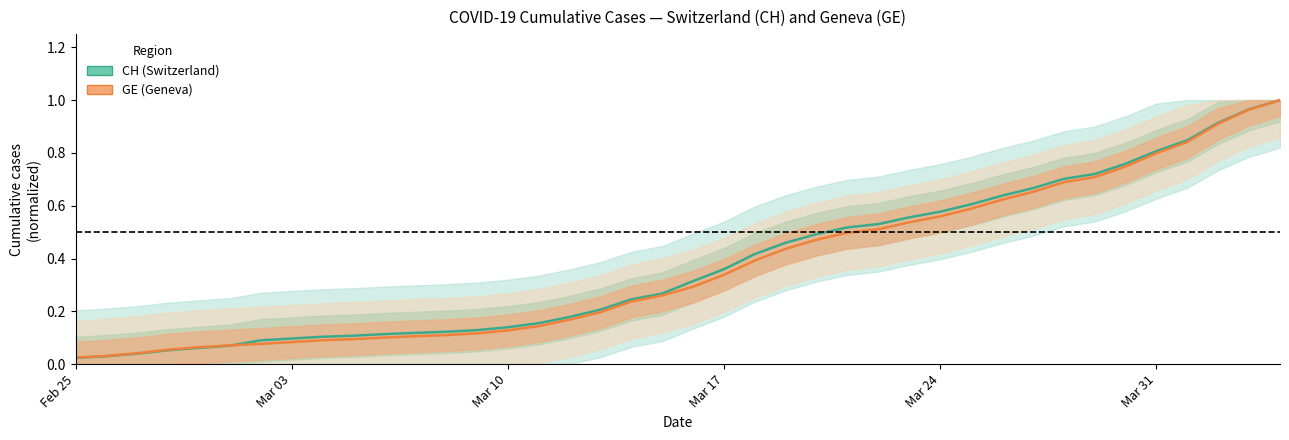

What is the highest value of the CH series?

1.0